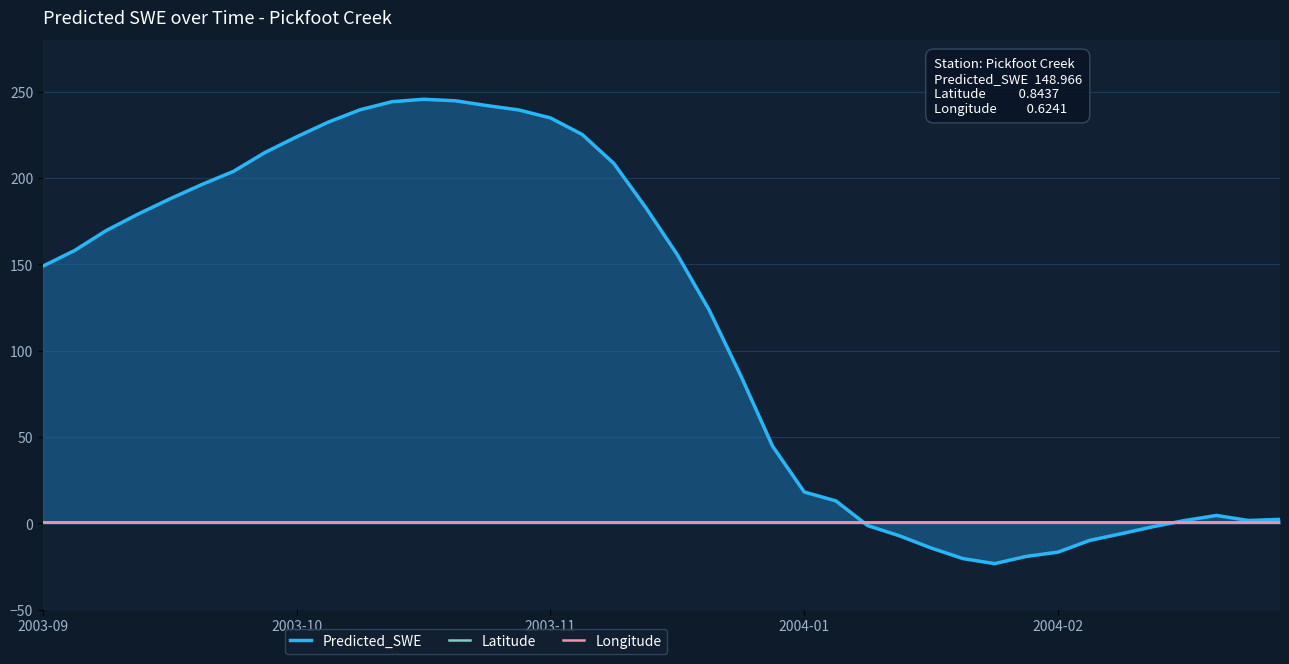

The Latitude series shows 0.8 at 17. True or false?

True